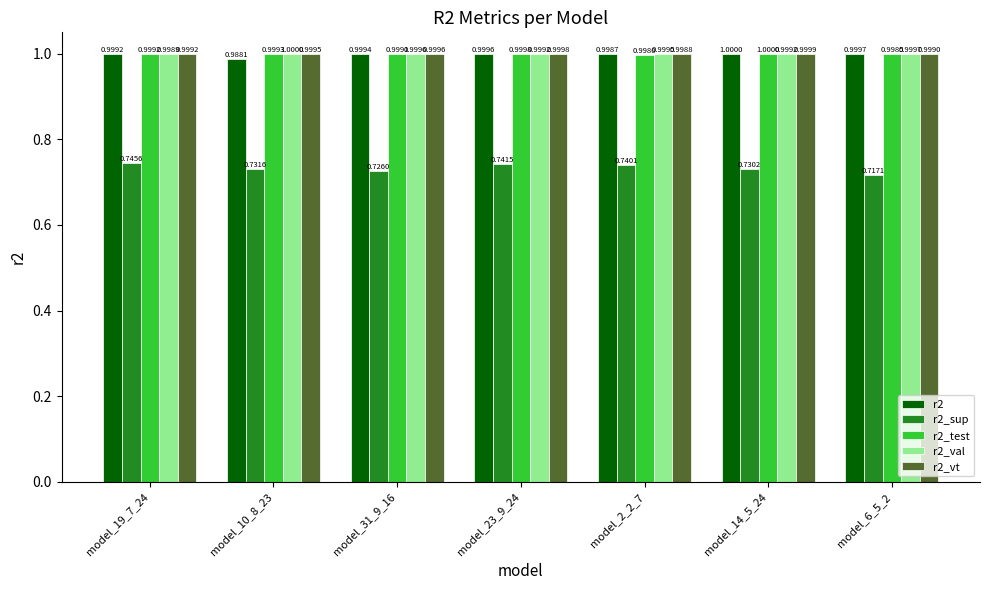

At which label is r2_val closest to 0?

model_19_7_24